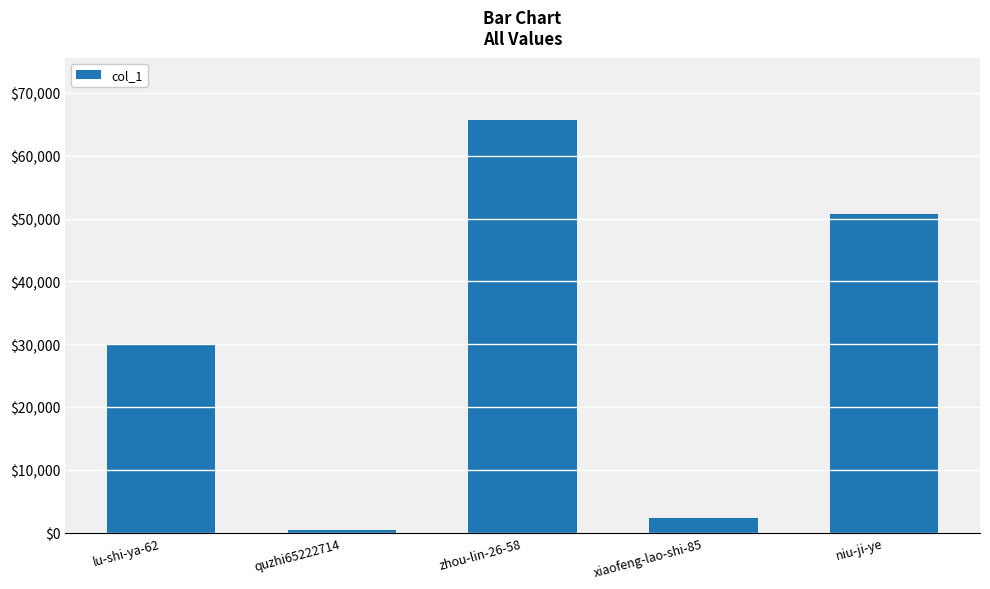

How many data points are less than 30036?

2